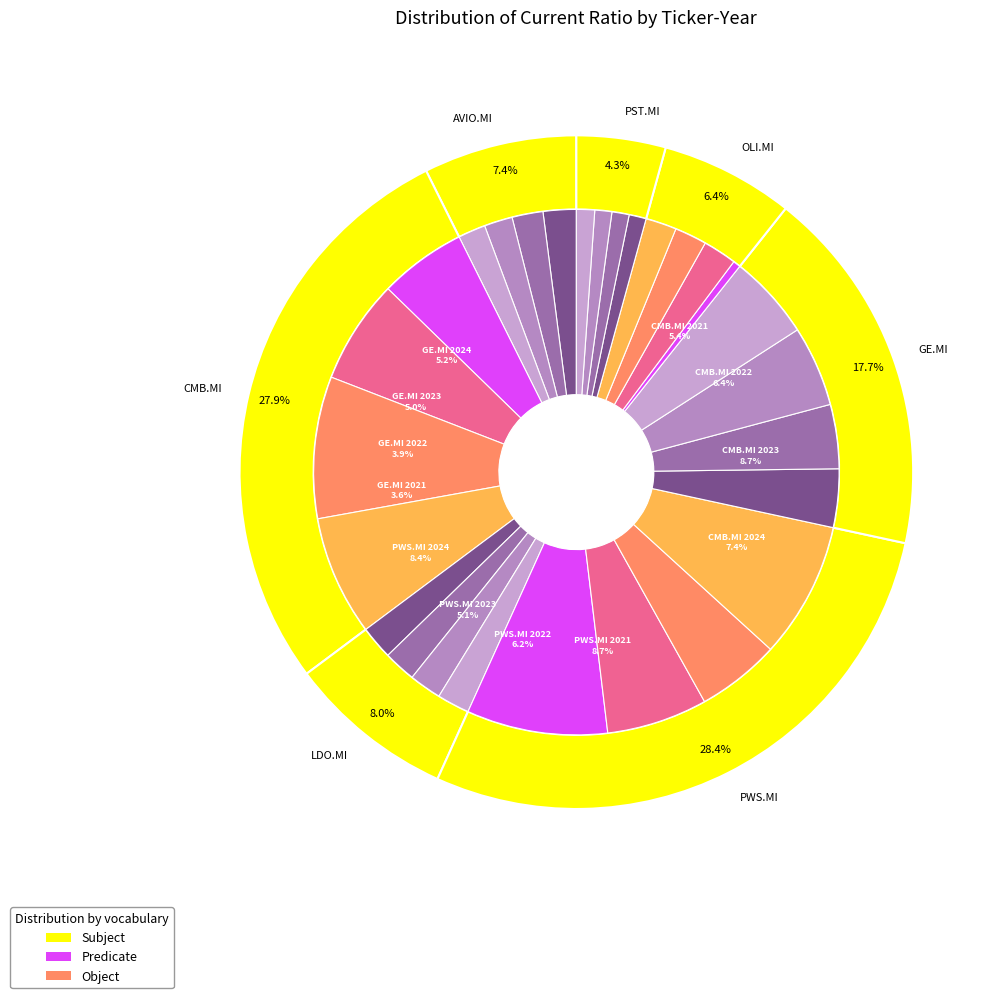

How many slices are in this pie chart?

28